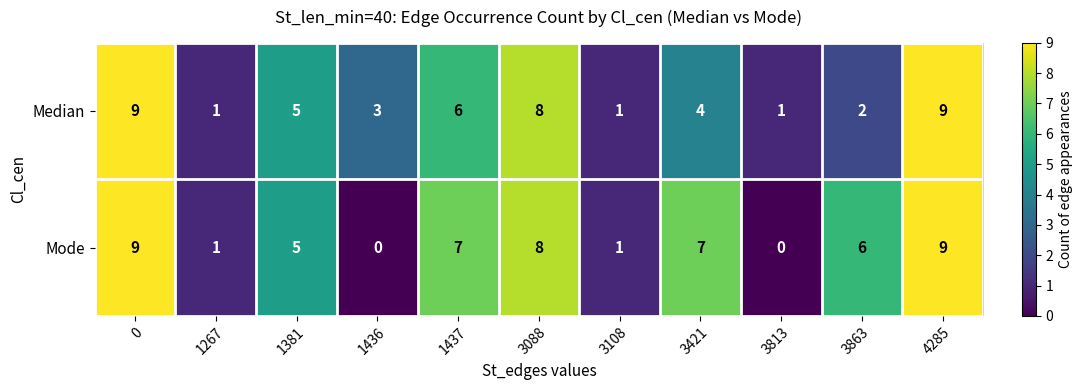

How many Median values are between 1 and 8?

9